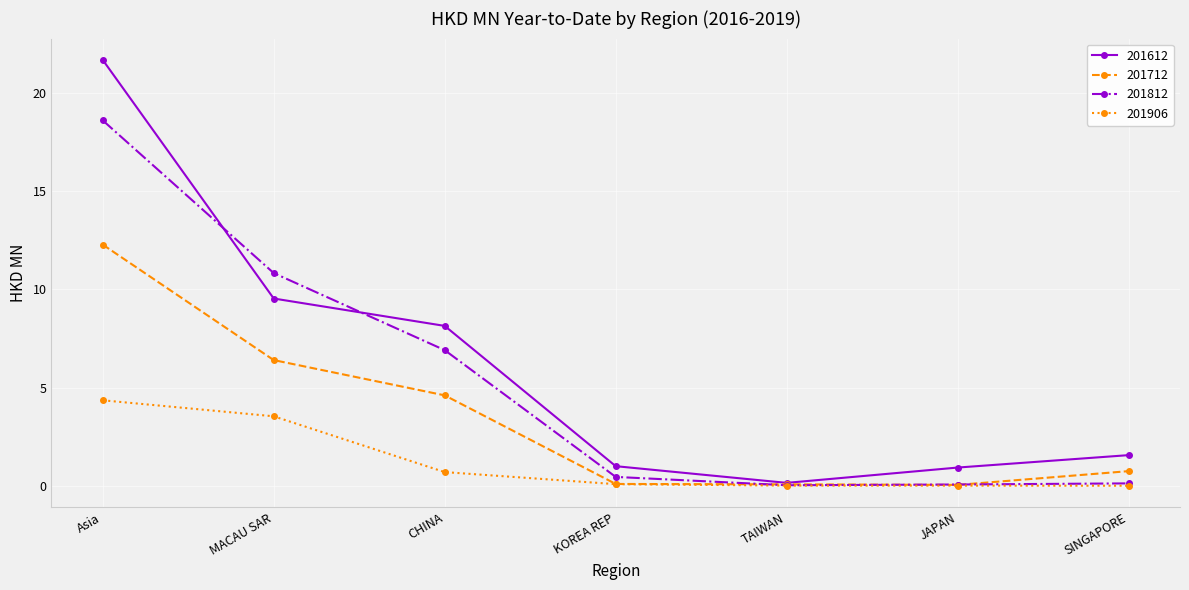

What is the difference between the second highest and second lowest values in the 201906 series?

3.5